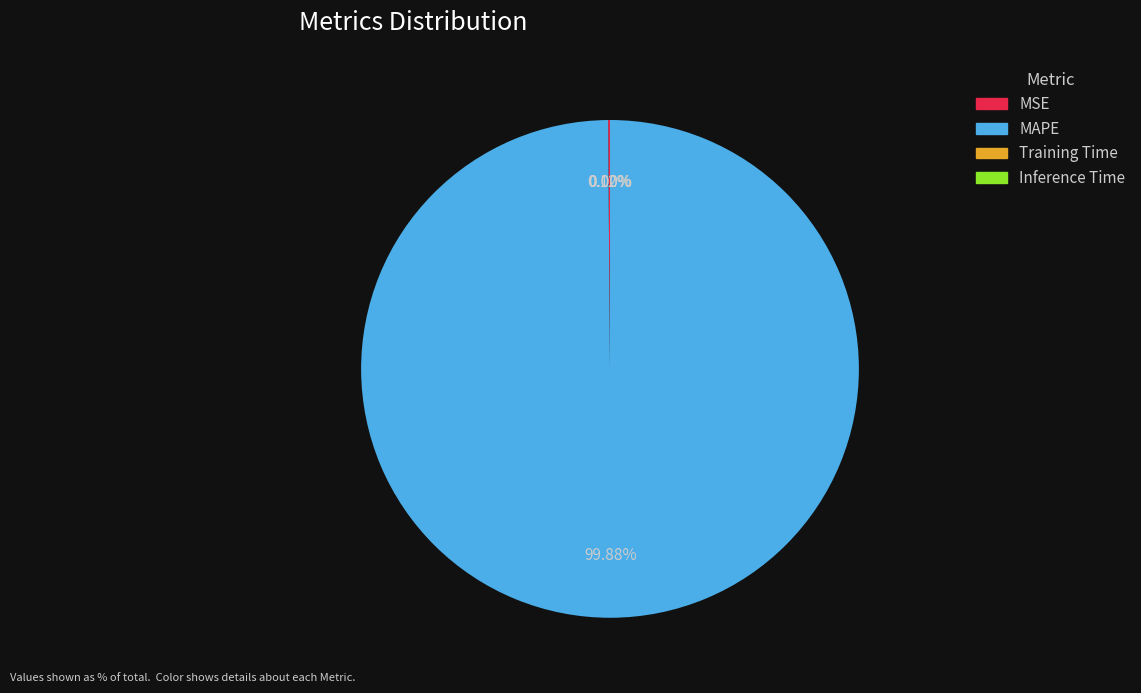

What is the largest slice in the pie chart?

MAPE